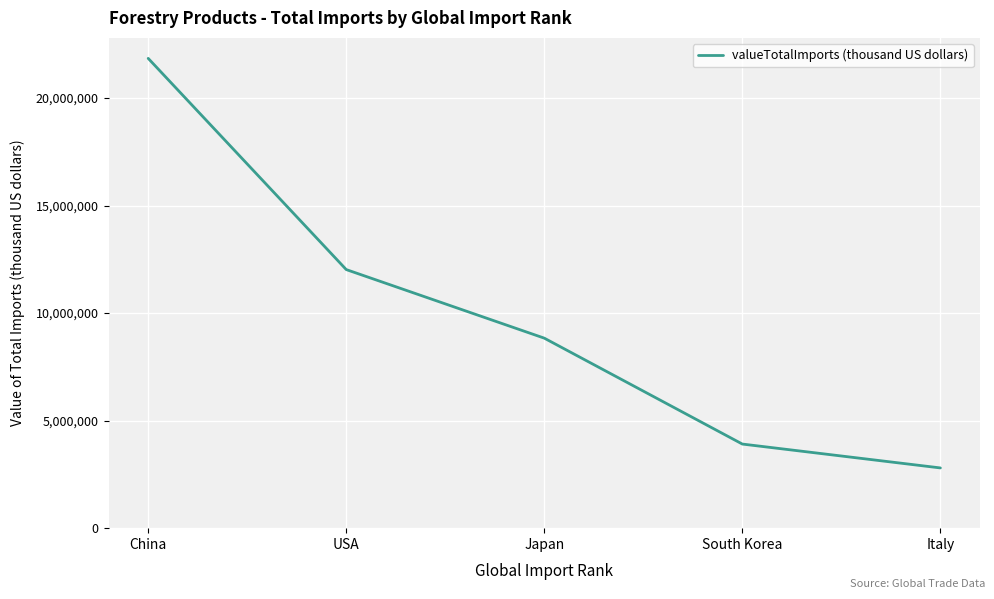

The value at China is 11948223.8. True or false?

False